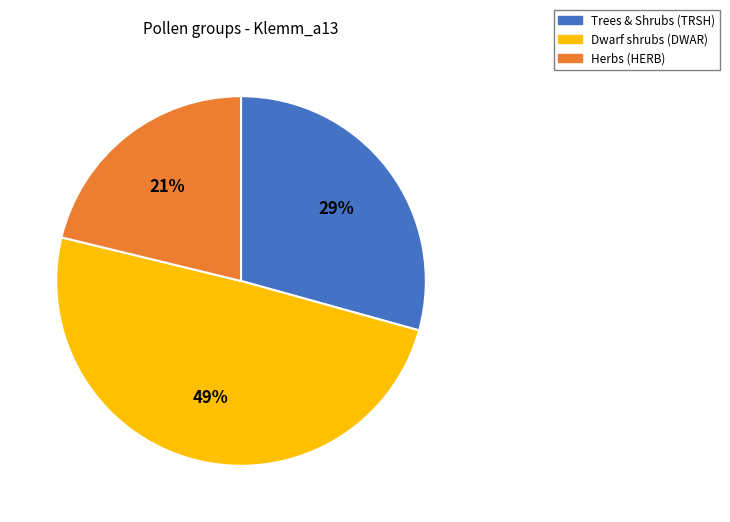

To the nearest percent, what is the difference between the largest and smallest slice percentages?

28%